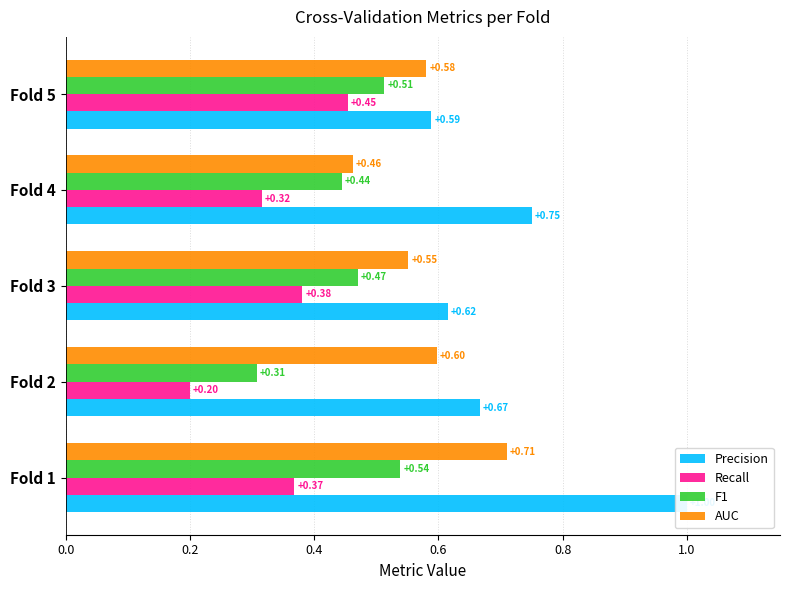

What are all the series names shown in the legend?

Precision, Recall, F1, AUC